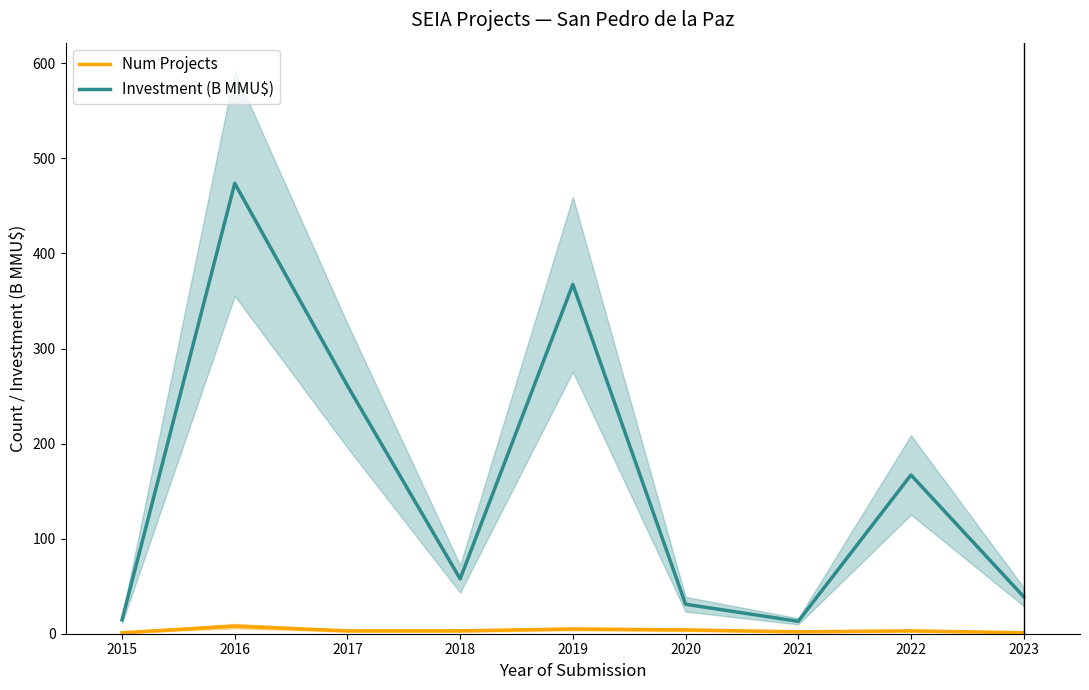

True or false: Num Projects and Investment (B MMU$) intersect in this chart.

False